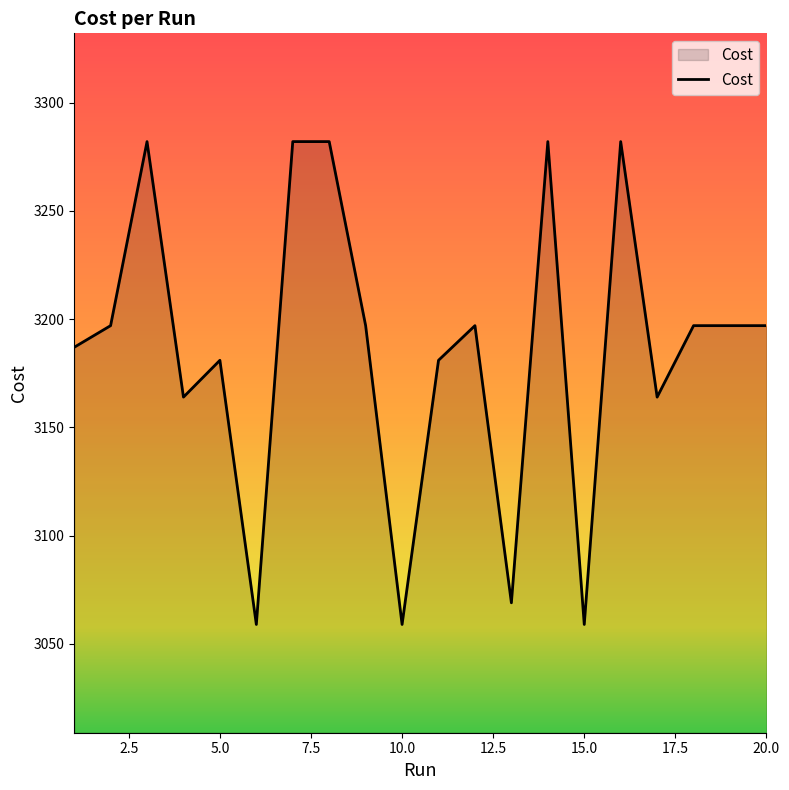

What is the minimum value shown in the chart?

3059.0